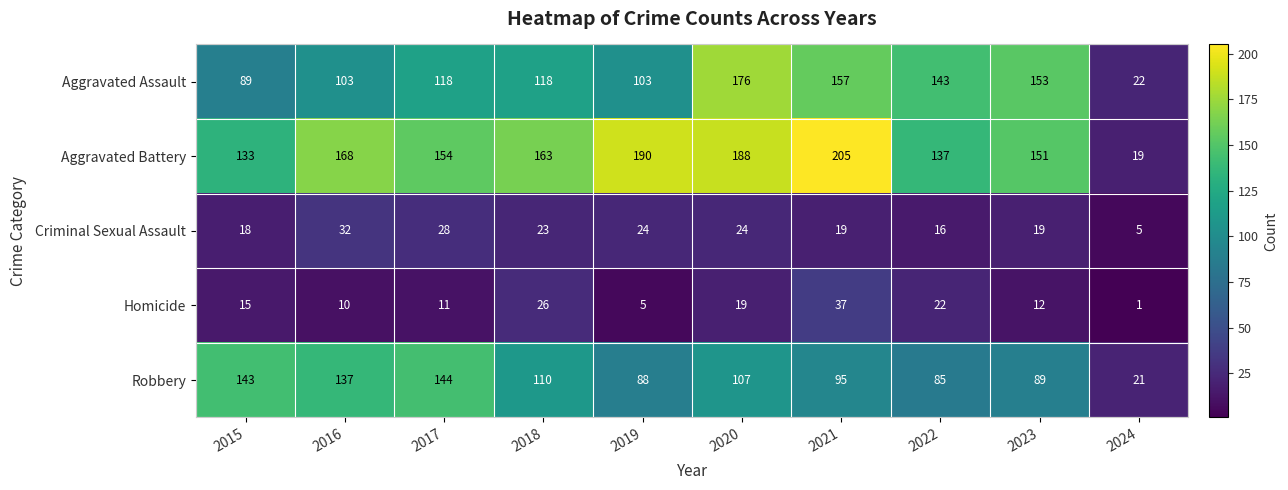

True or false: Aggravated Battery has a value of 186 at 2022.

False